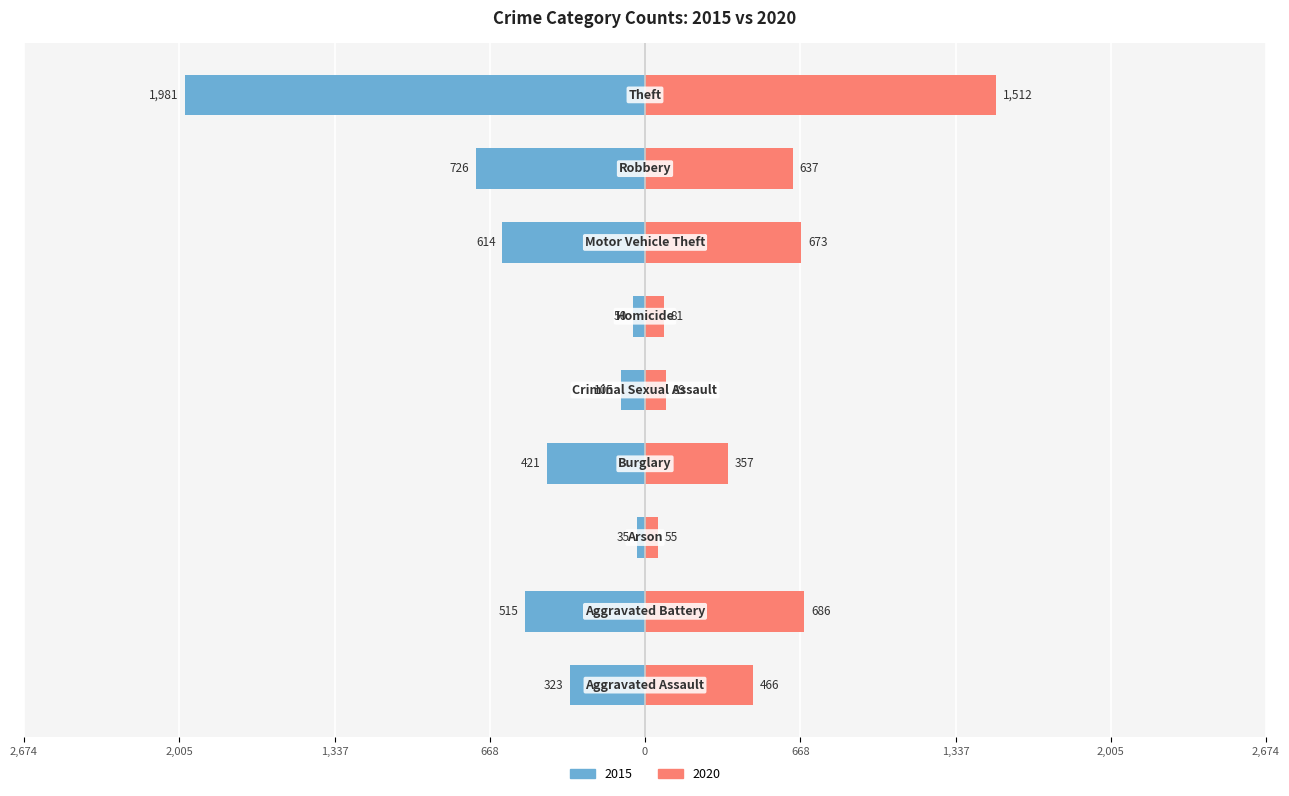

How many categories are shown in the chart?

9